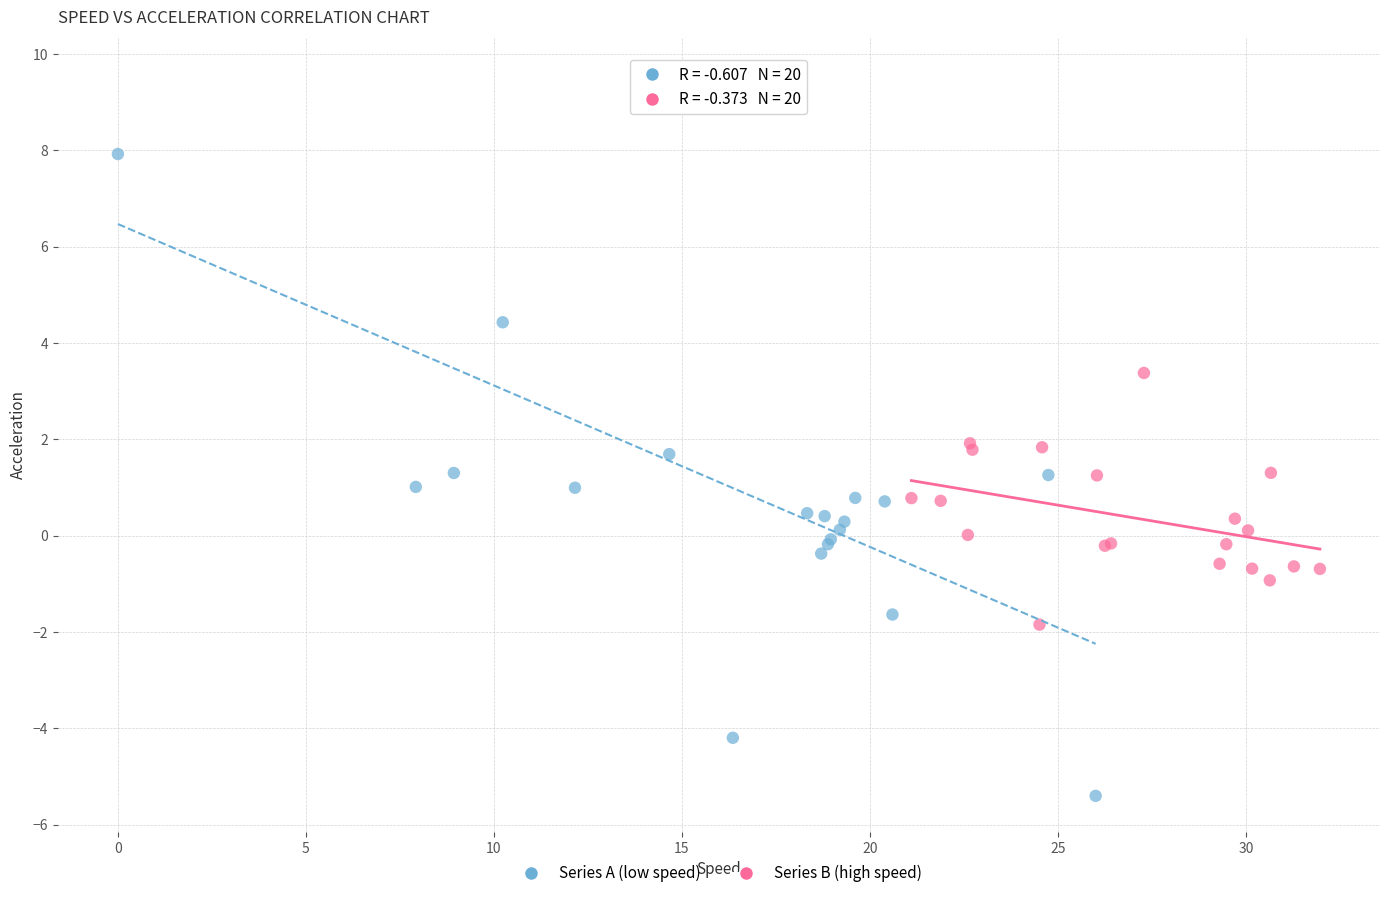

Which series contains the highest Y value?

Series A (low speed)